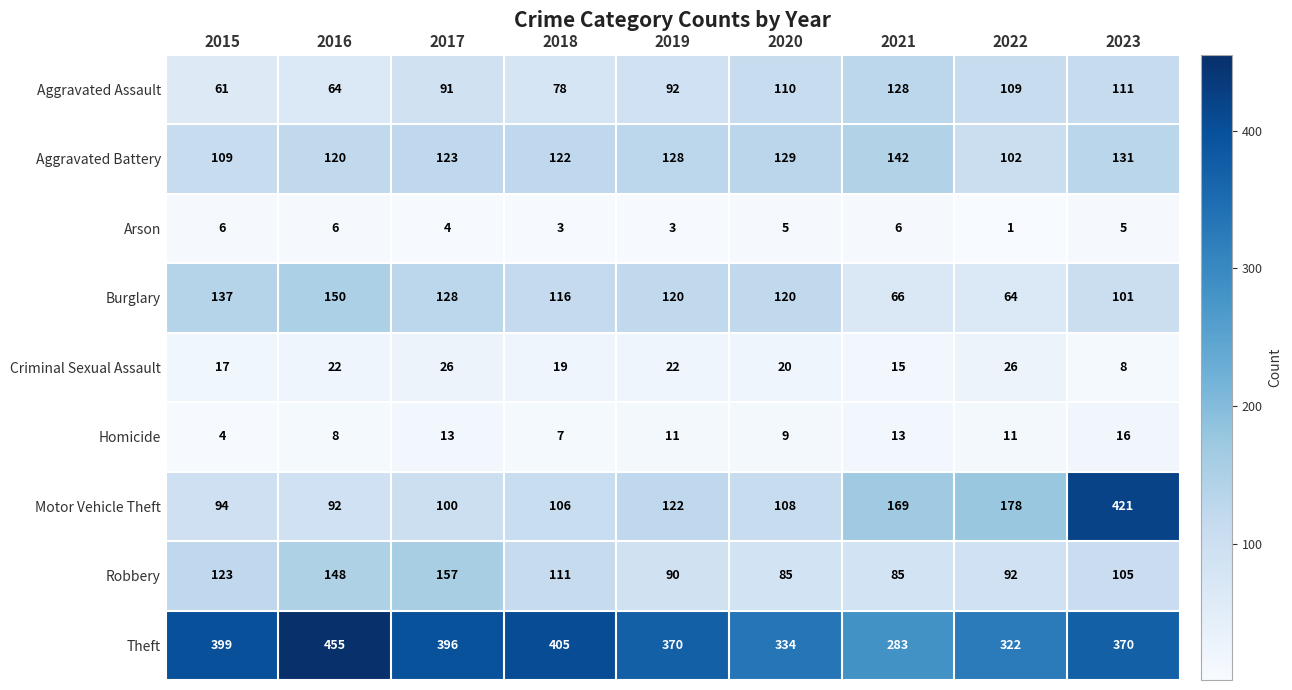

What is the total value across all series at 2020?

920